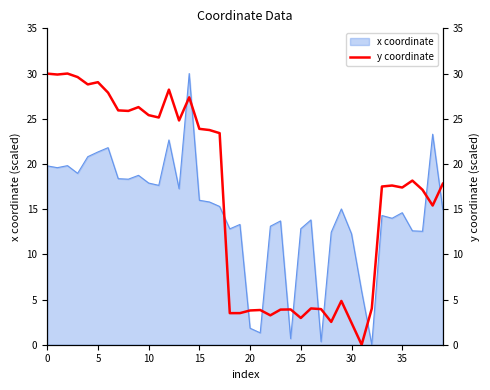

The value of x coordinate at 10 is 17.9. True or false?

True